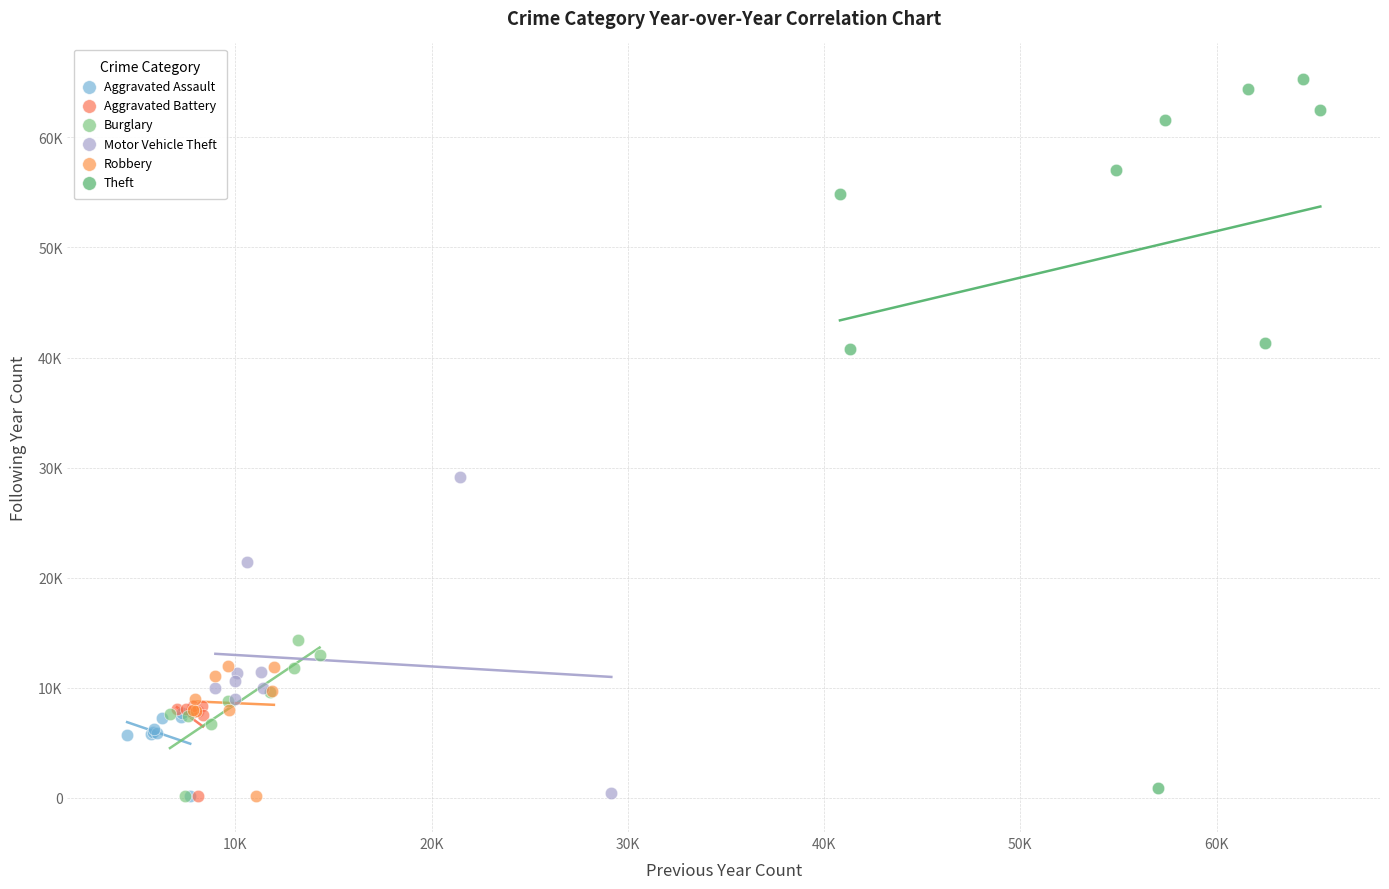

Which series contains the highest Y value?

Theft